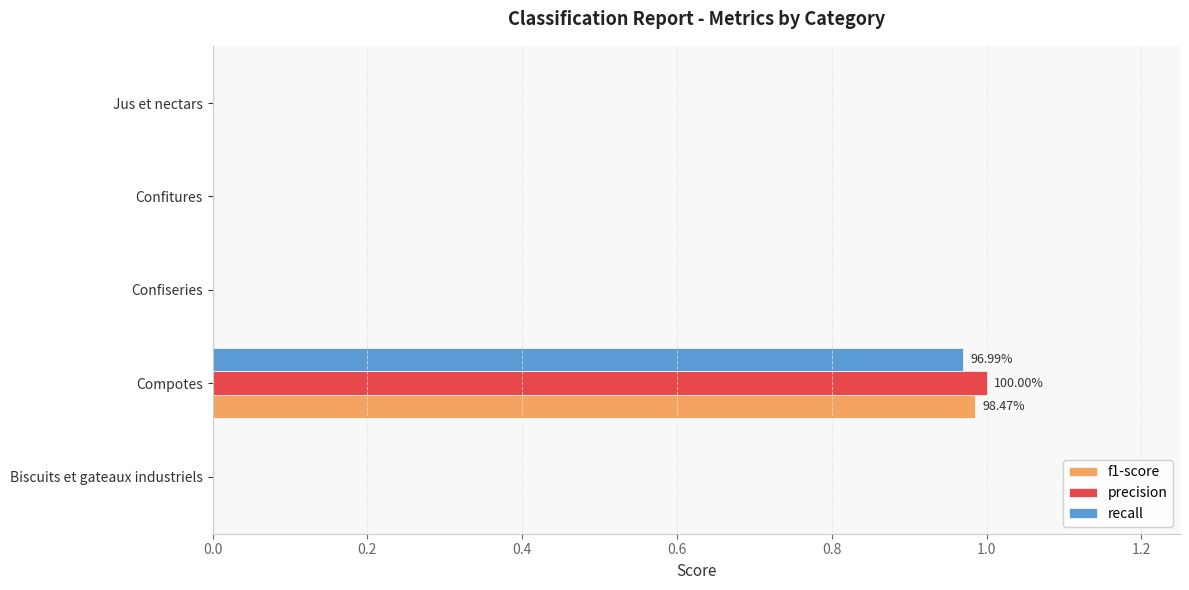

Between Biscuits et gateaux industriels and Compotes, which series saw the biggest shift?

precision